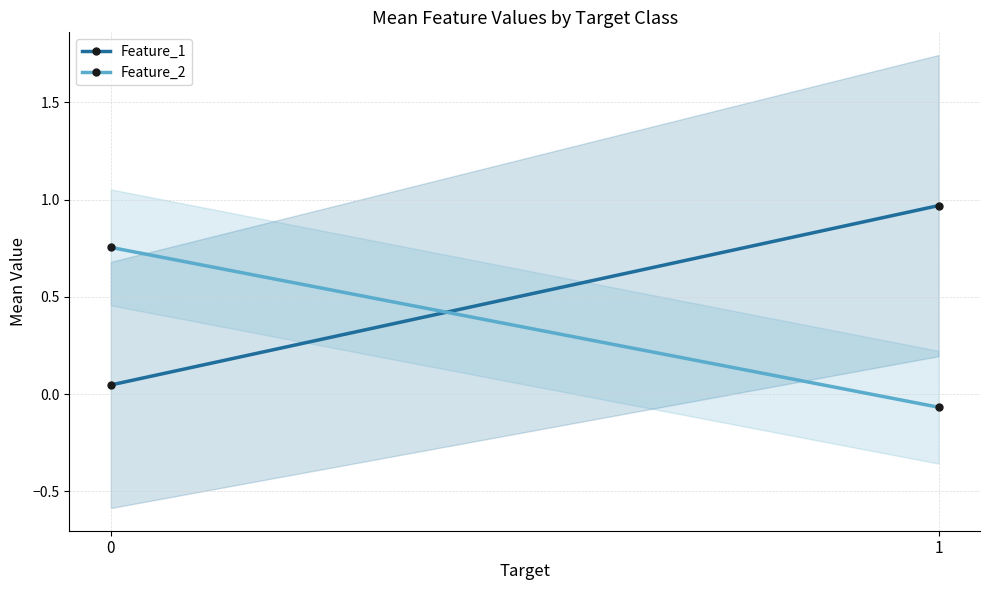

At which category does the chart reach its peak across all series?

1